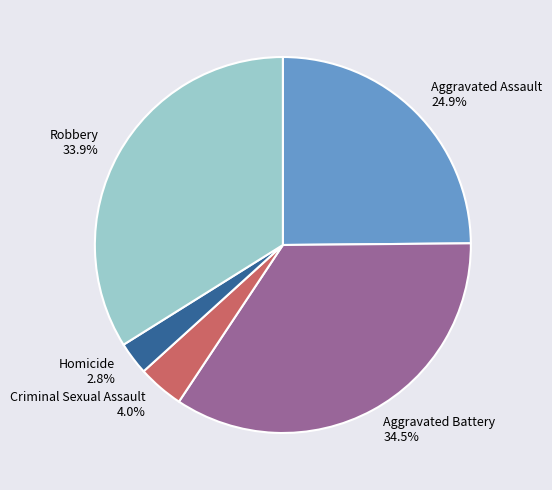

Which category has the smallest portion of the pie?

Homicide